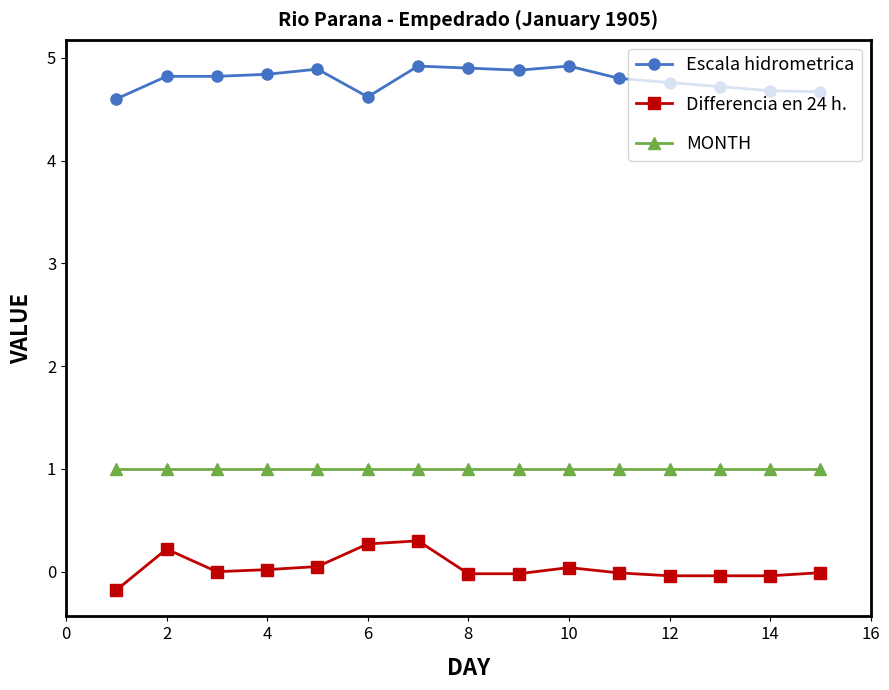

What is the average value of the MONTH series?

1.0